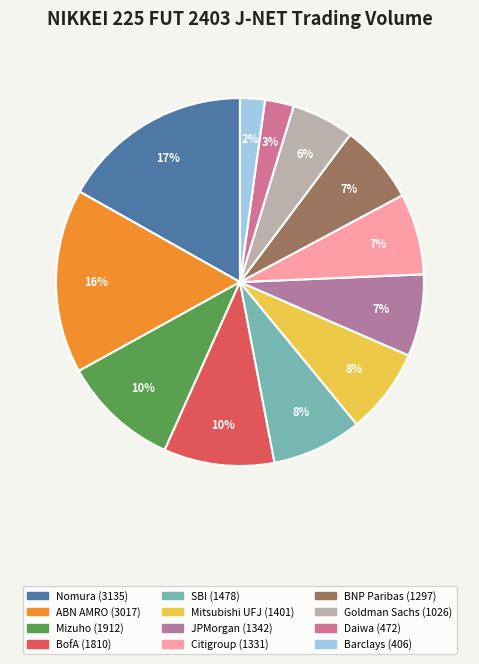

What is the smallest slice in the pie chart?

Barclays Securities Japan